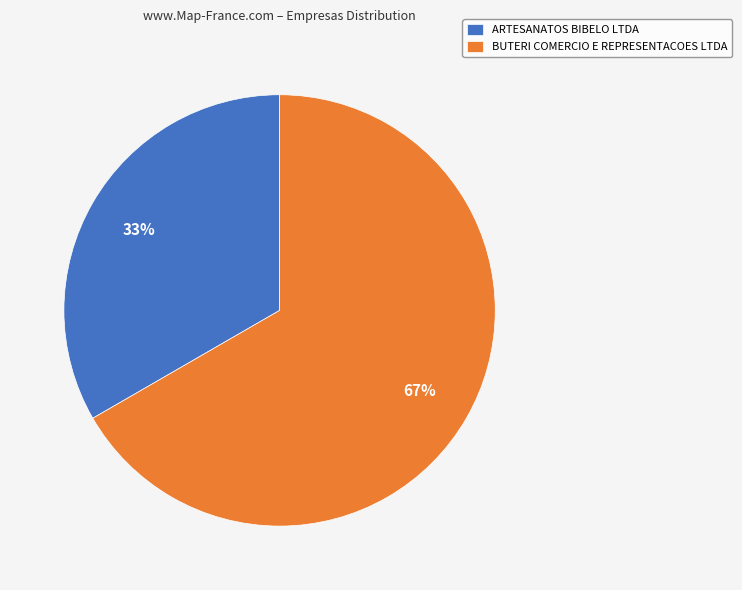

What is the largest slice in the pie chart?

BUTERI COMERCIO E REPRESENTACOES LTDA